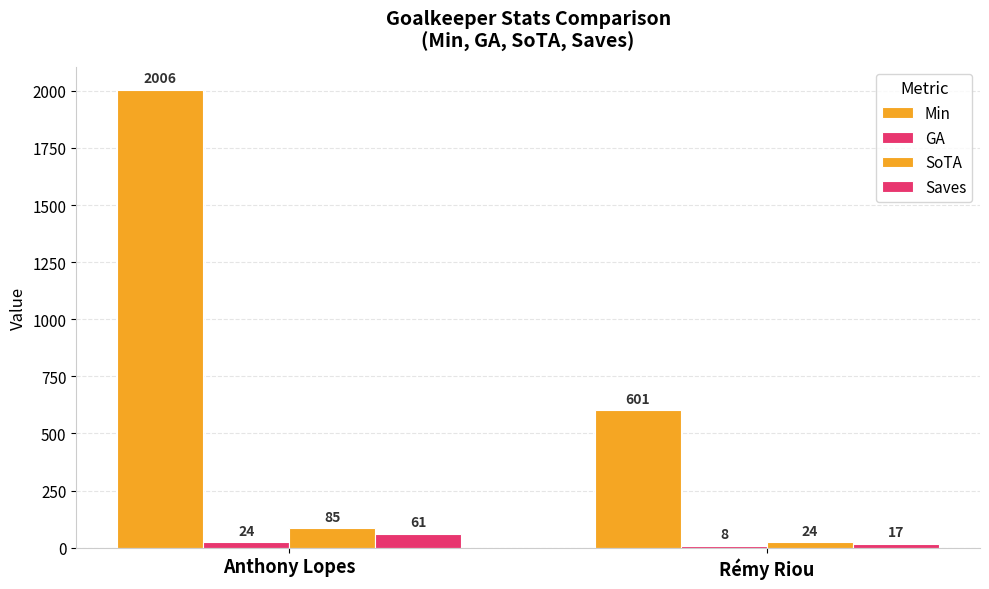

How many series are shown in this chart?

4